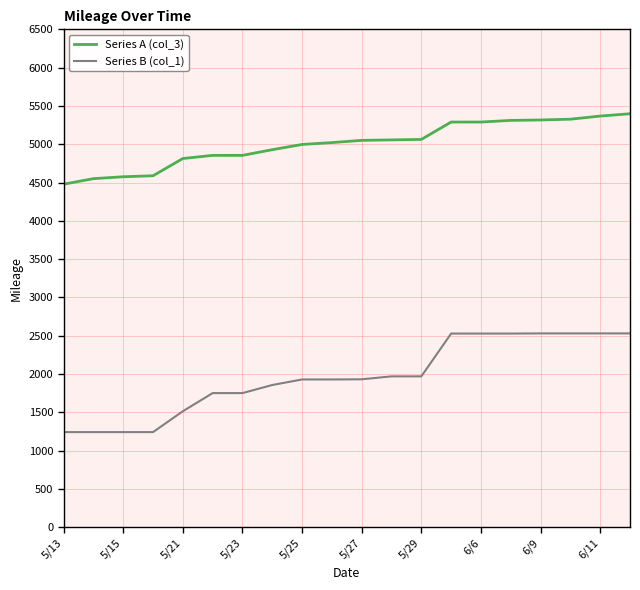

List the series in order of their overall mean, highest first.

Series A (col_3), Series B (col_1)